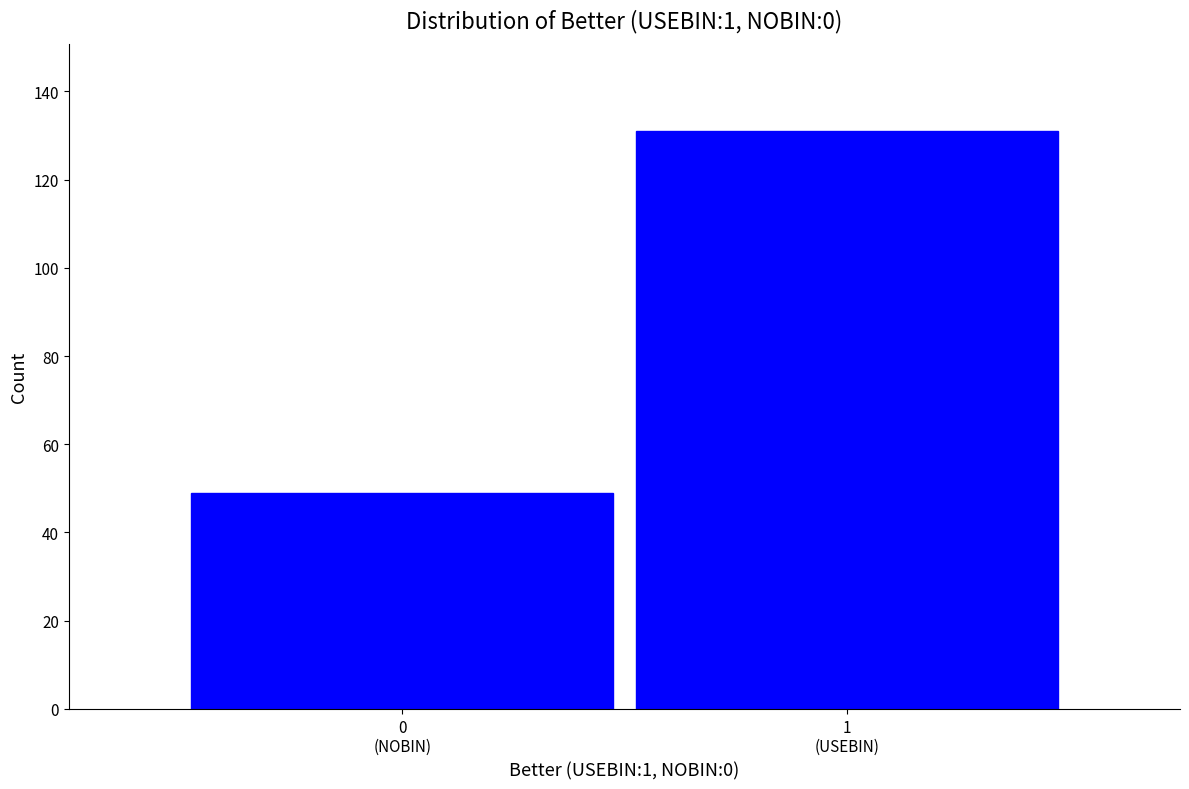

Reading left to right, what are all the values shown in this chart?

49	131